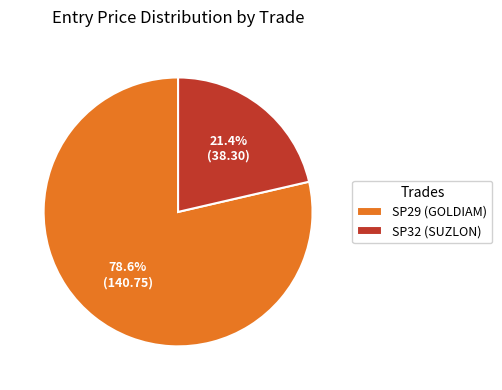

How much of the chart is everything except SP29 (GOLDIAM)?

21.4%